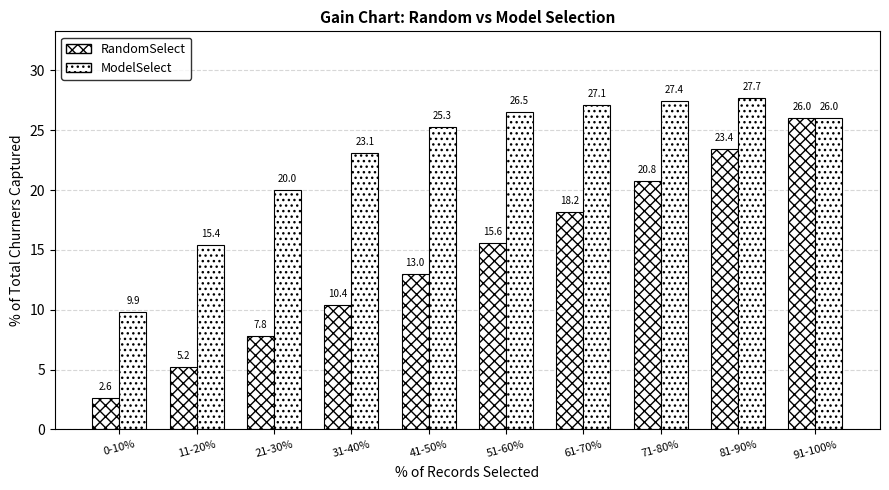

How many values in the ModelSelect series are below 25?

4